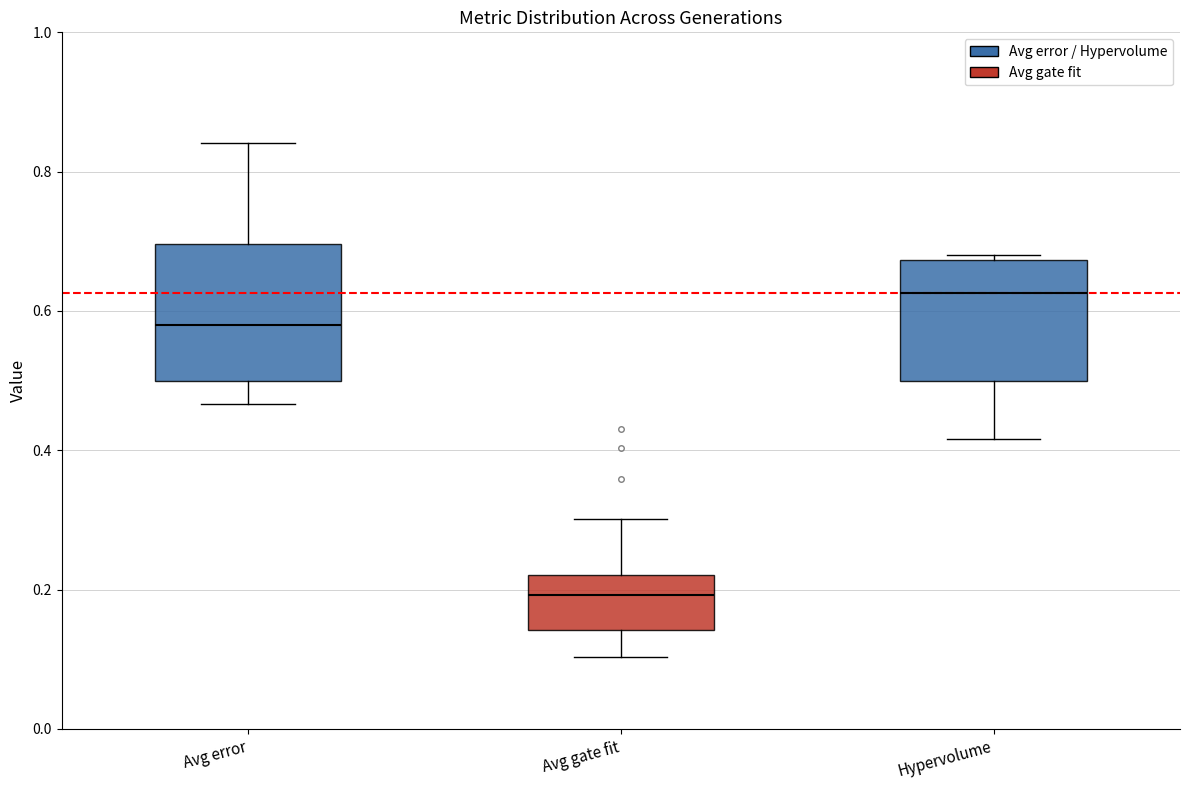

Comparing the boxes themselves (not the whiskers), which one is the tallest?

Avg error